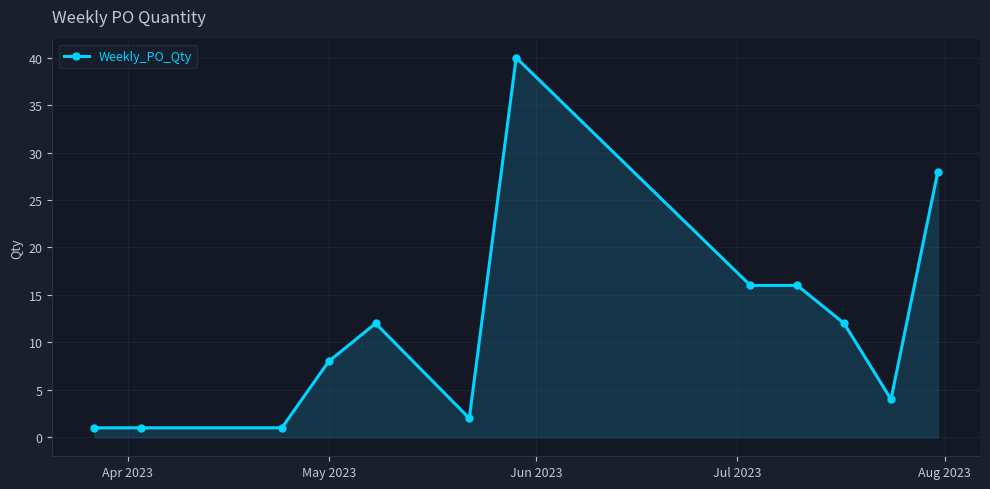

What is the greatest value displayed?

40